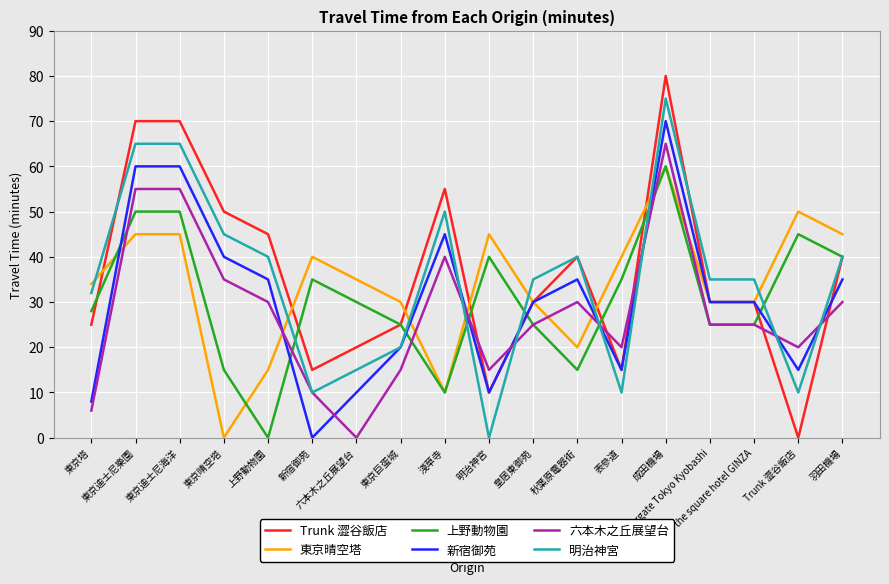

Does the chart display data point markers on the line(s)?

No